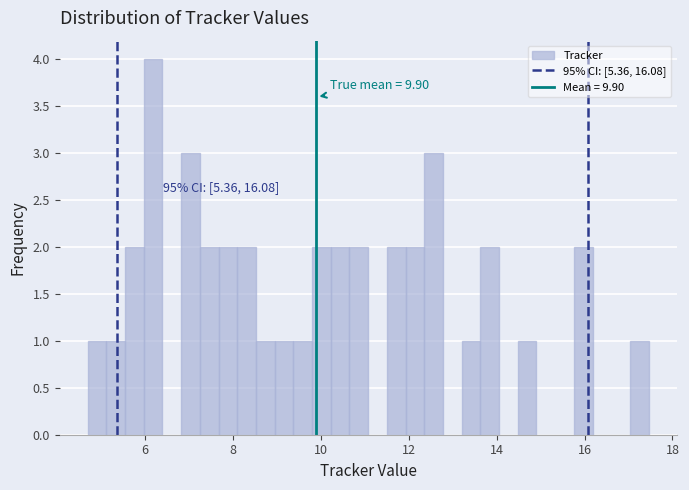

Read against the x-axis, roughly where is the centre of the tallest bar?

6.2